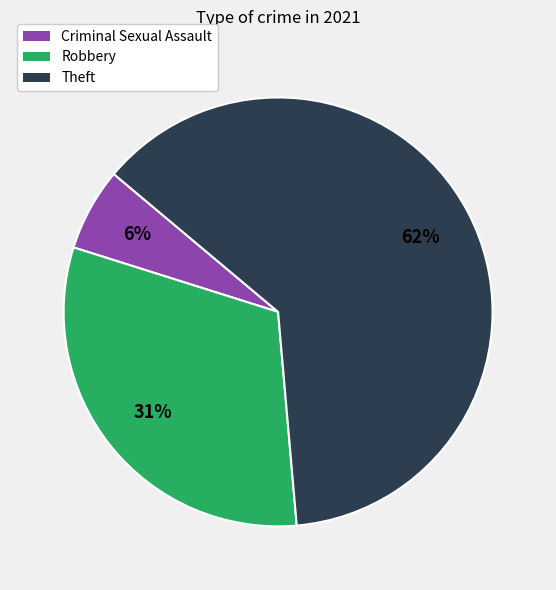

Is there any slice that represents more than half of the pie?

Yes